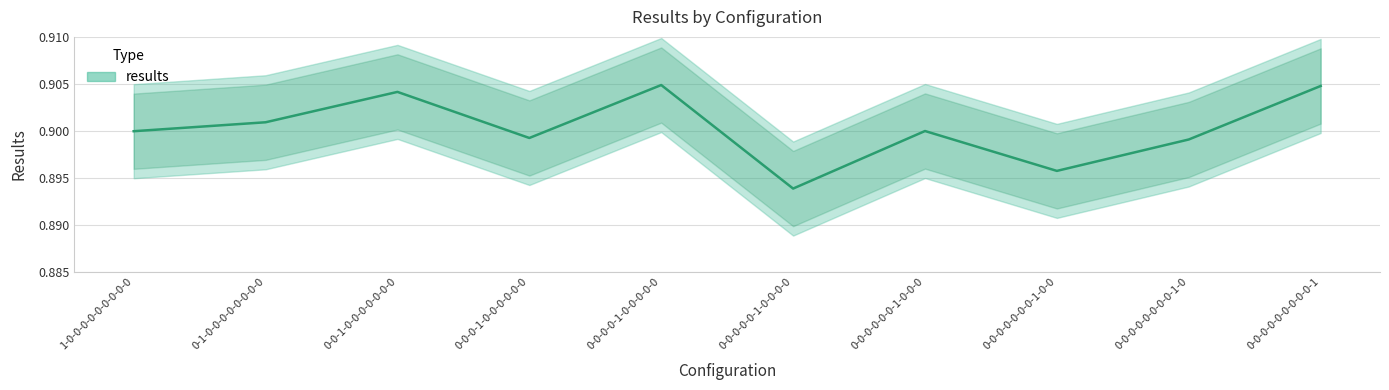

Where is the data nearest to the value 0?

0-0-0-0-0-1-0-0-0-0